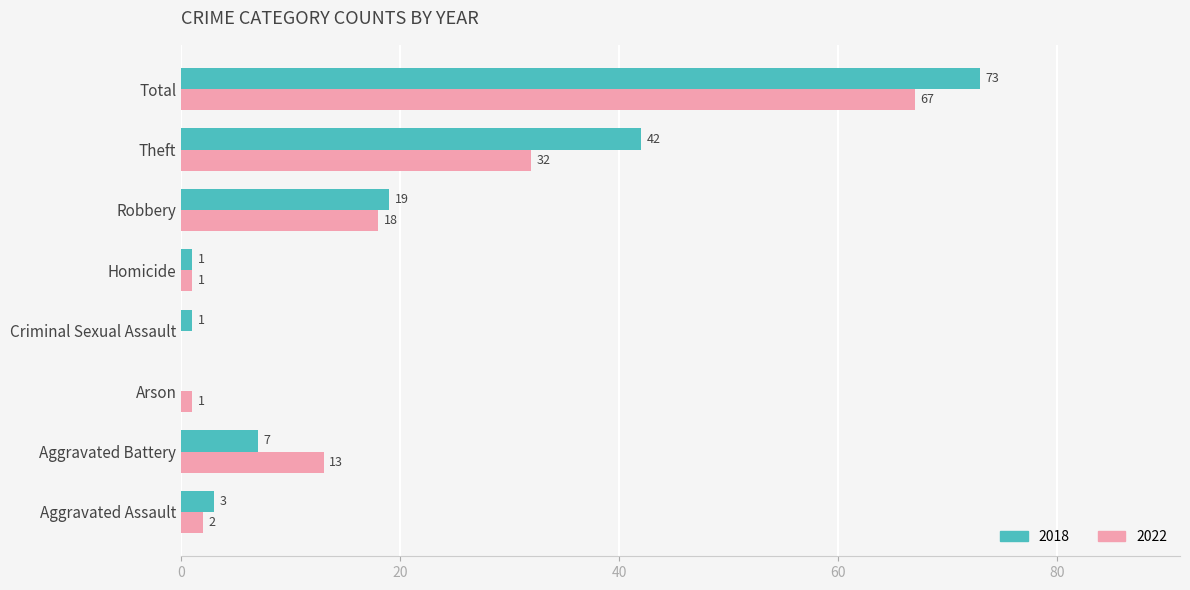

What is the sum of all 2022 values?

134